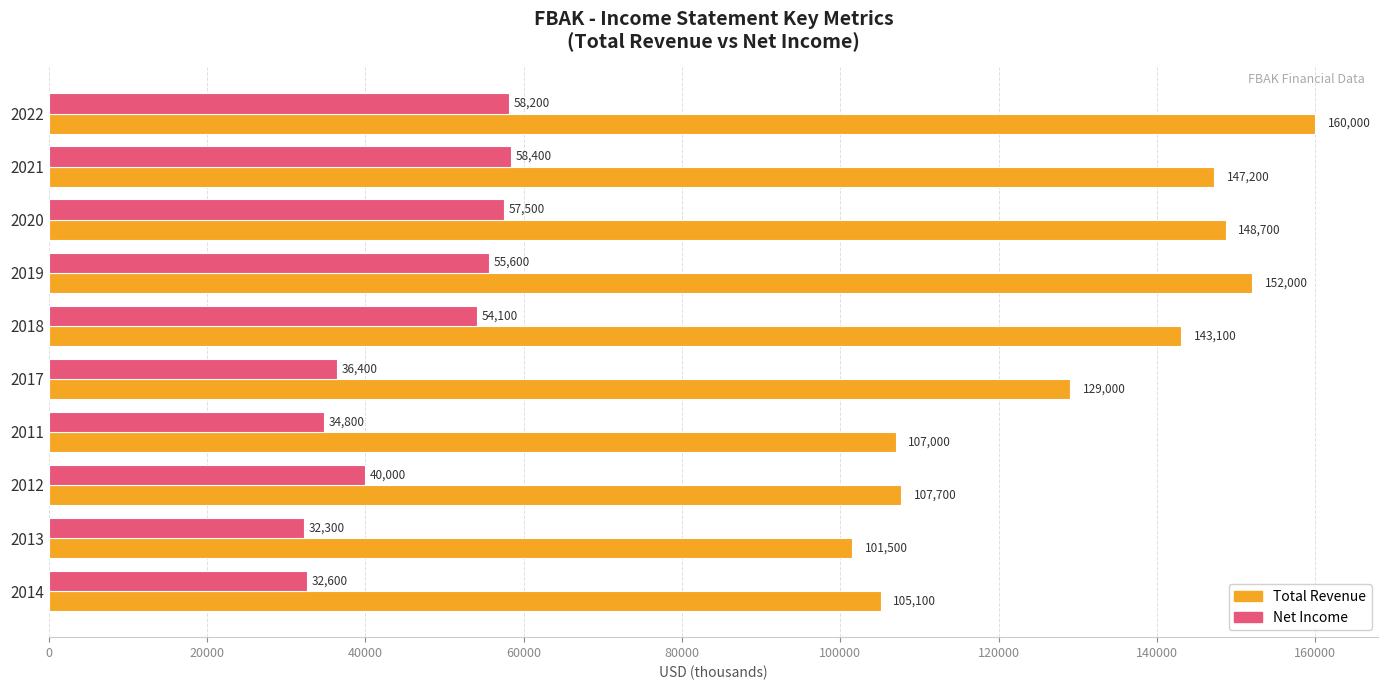

Count the number of data series in this chart.

2